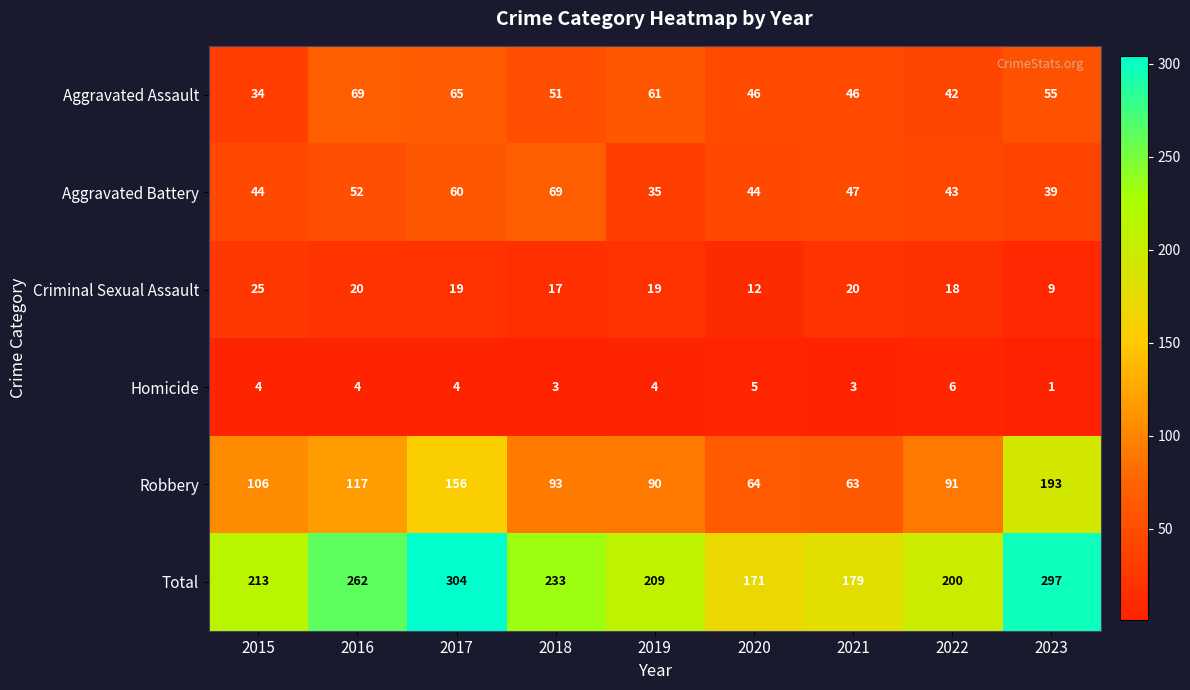

At which category does the chart reach its minimum across all series?

2023